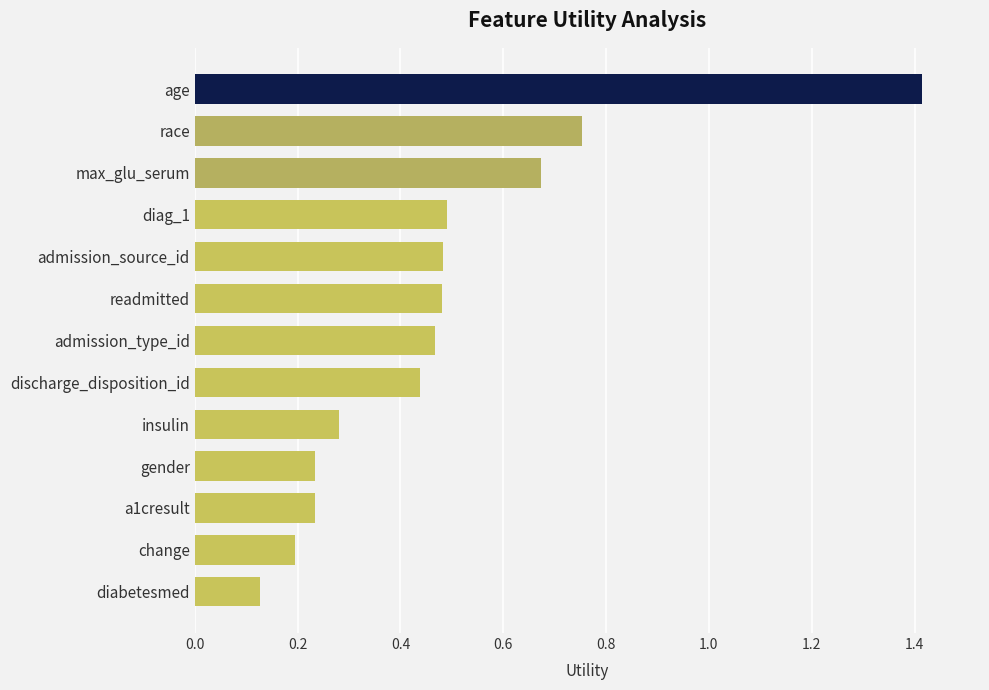

What is the difference between the maximum and minimum values?

1.3